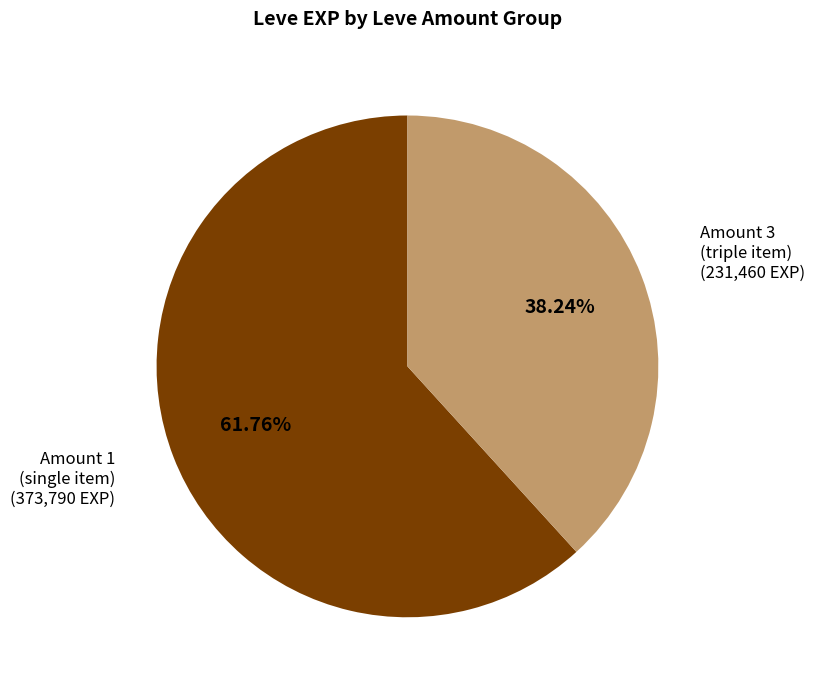

Does any single category account for the majority?

Yes